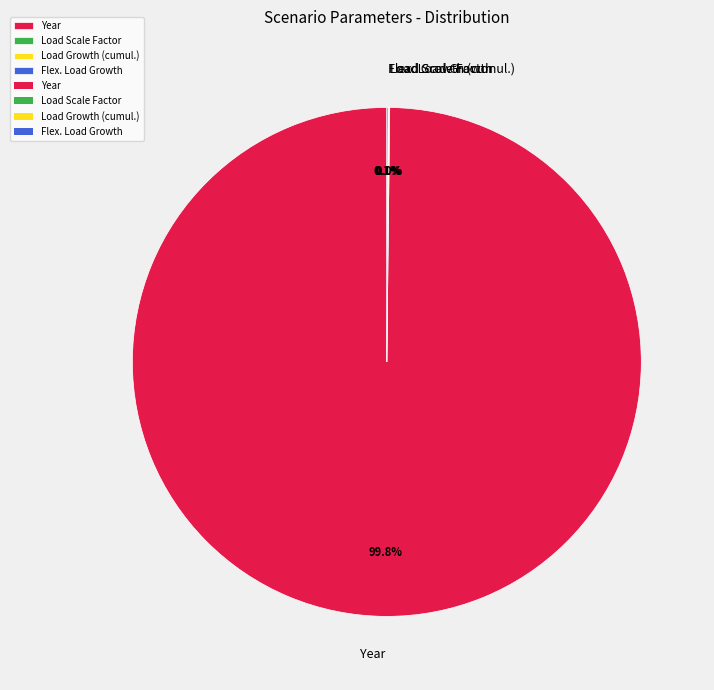

Is there a majority slice in this chart?

Yes